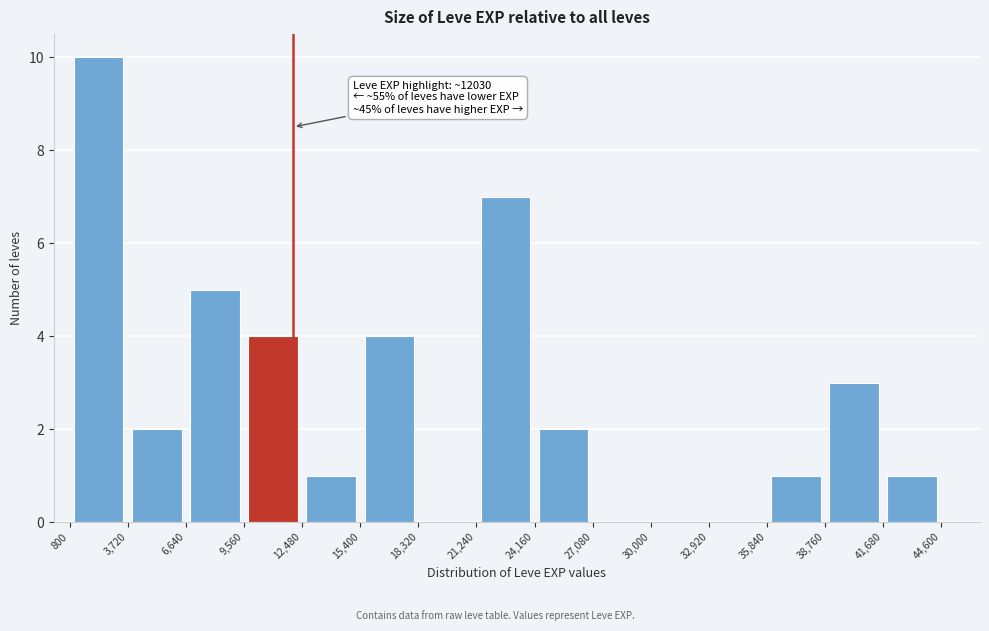

Over which range of the x-axis is the bar tallest?

800 to 3,720